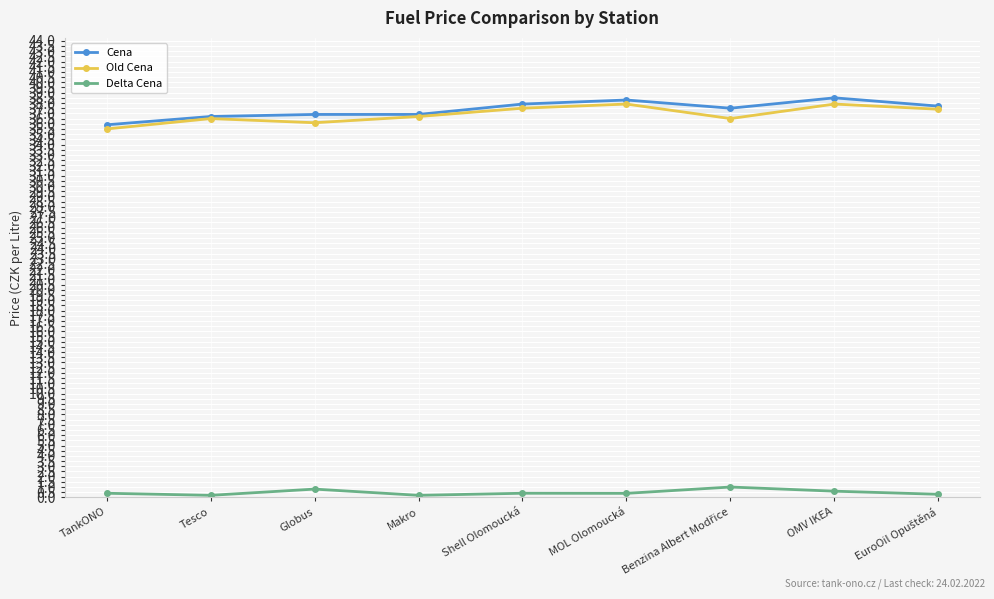

How many interior local valleys does the Old Cena series have?

2